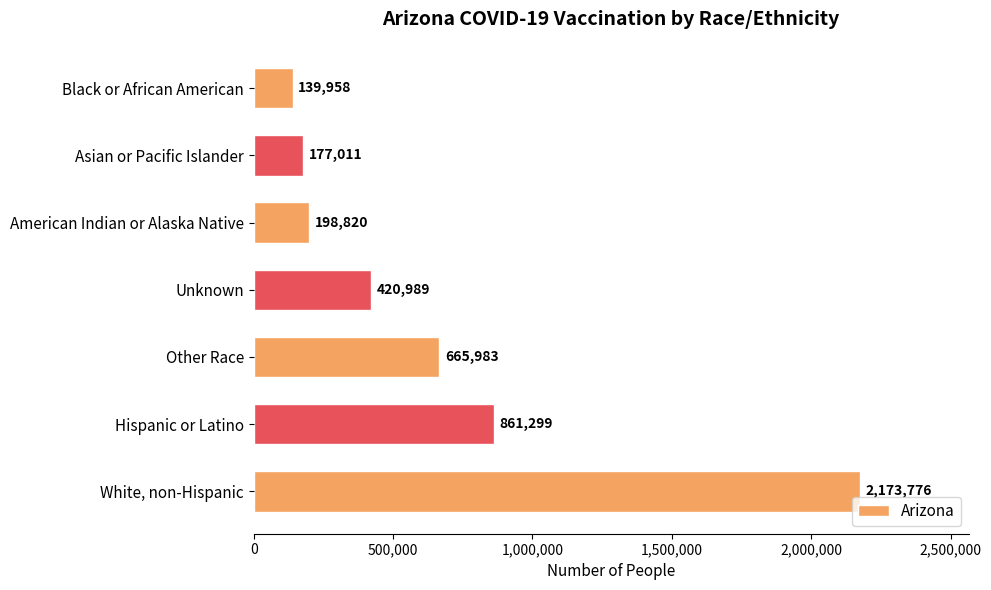

What is the ratio of the value at Asian or Pacific Islander to the value at Black or African American?

1.3